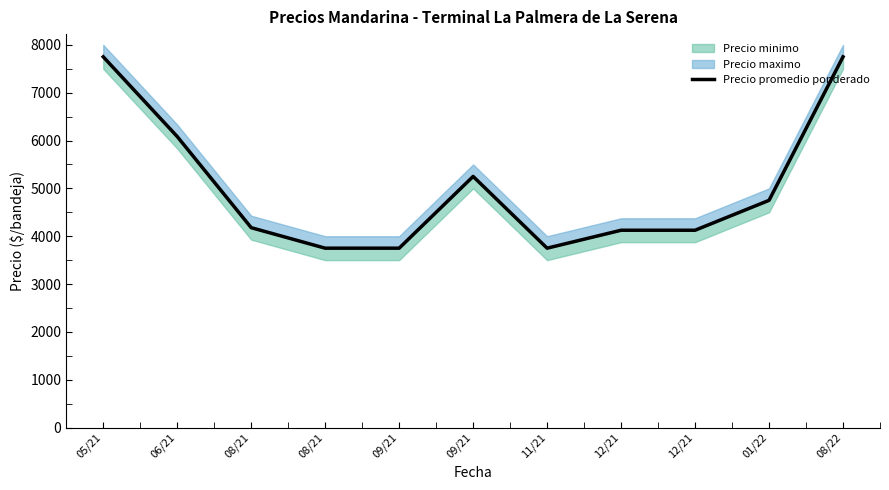

How many values are below 4178?

5